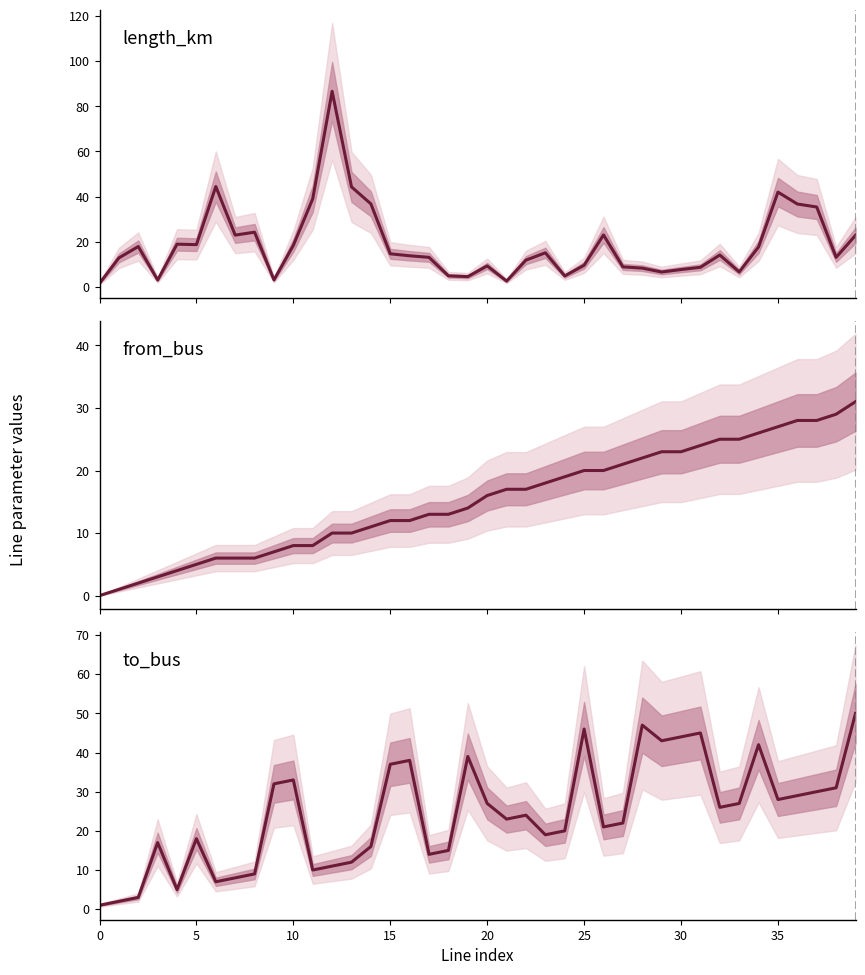

True or false: from_bus and to_bus intersect in this chart.

False